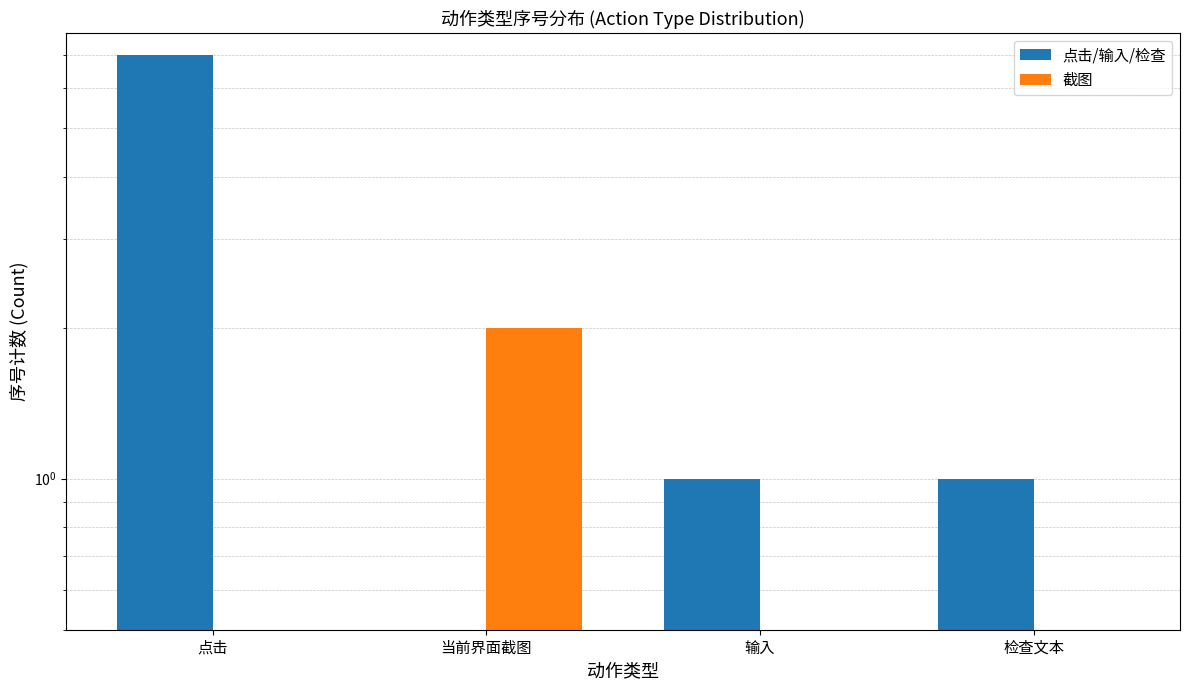

Reading left to right, extract all data points from this chart.

点击/输入/检查: 点击=7	当前界面截图=0	输入=1	检查文本=1
截图: 点击=0	当前界面截图=2	输入=0	检查文本=0